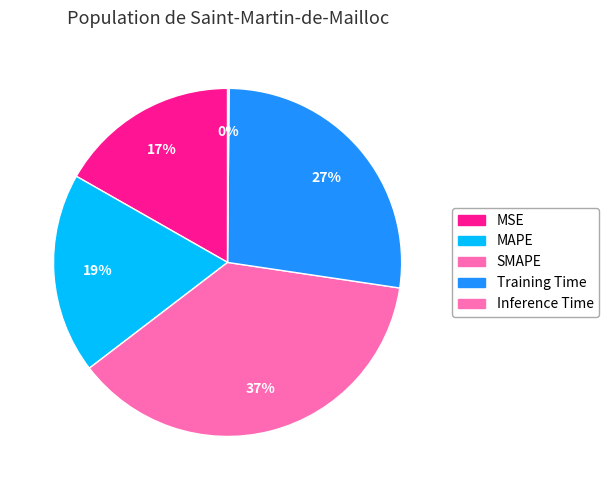

What percentage is the MSE slice, to the nearest percent?

17%